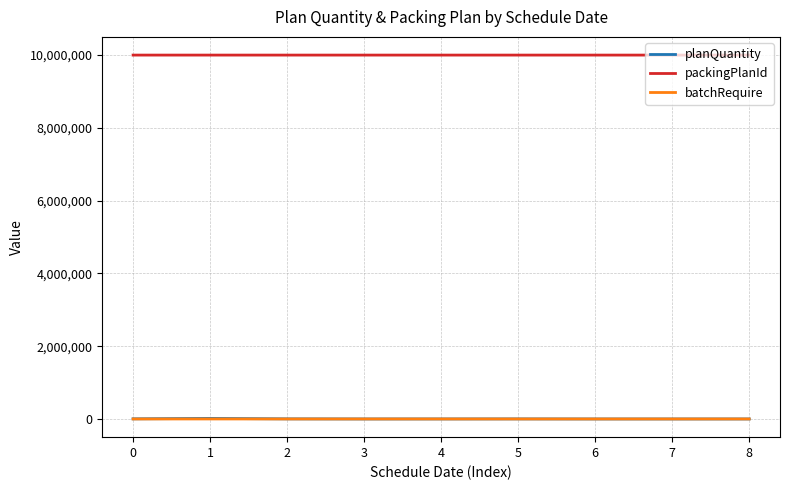

What is the highest value of the packingPlanId series?

10000850